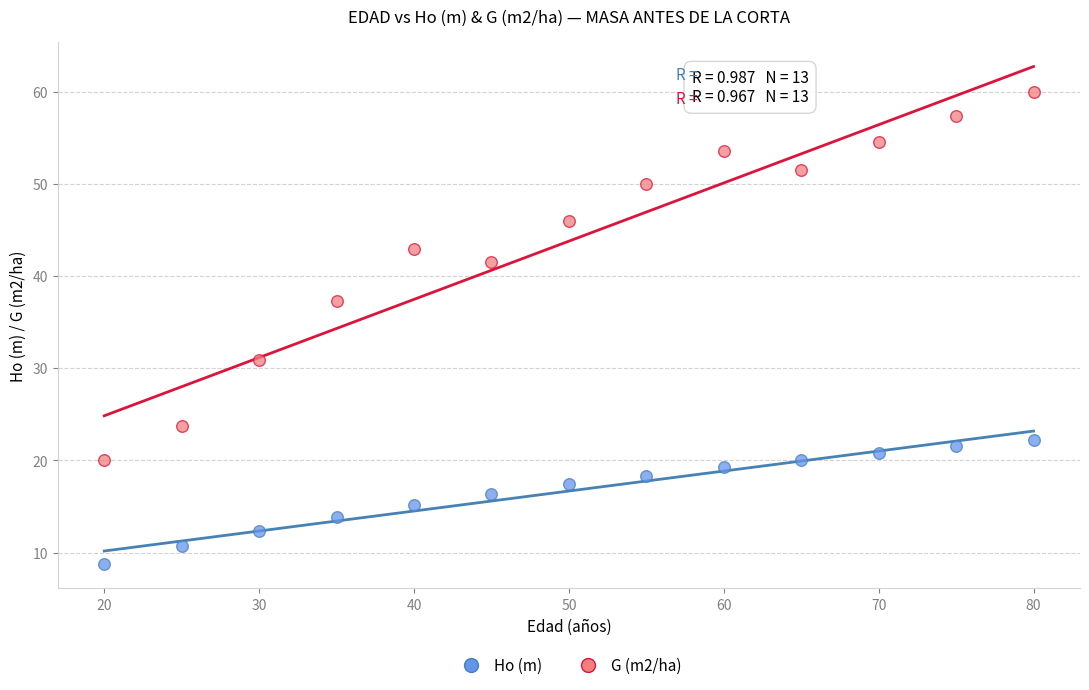

Across all data points, what is the range of Y values (max minus min)?

51.1